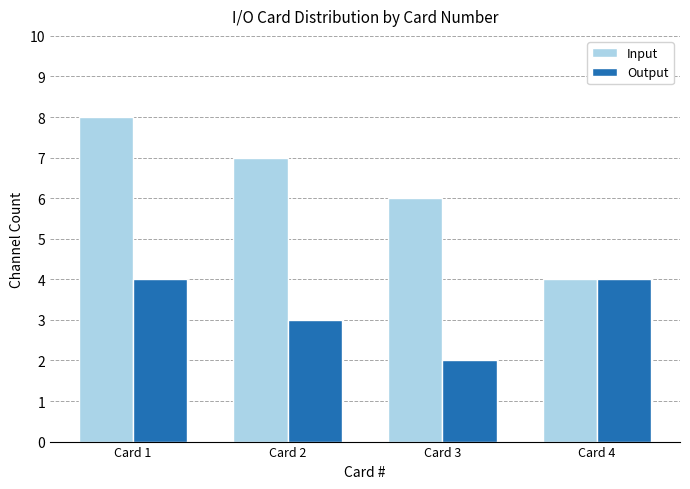

List the series in order of their overall mean, highest first.

Input, Output